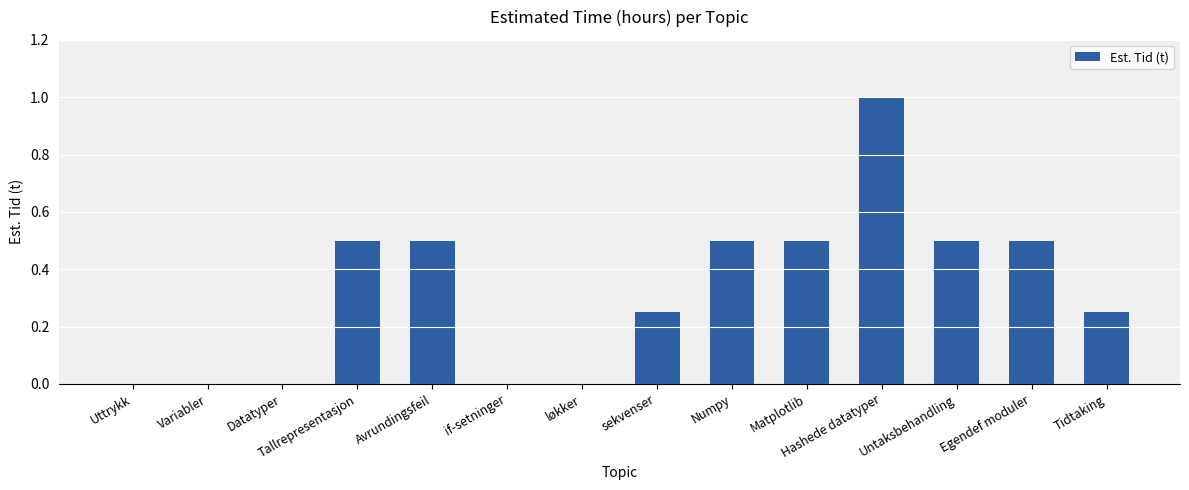

The value at Avrundingsfeil is 0.5. True or false?

True